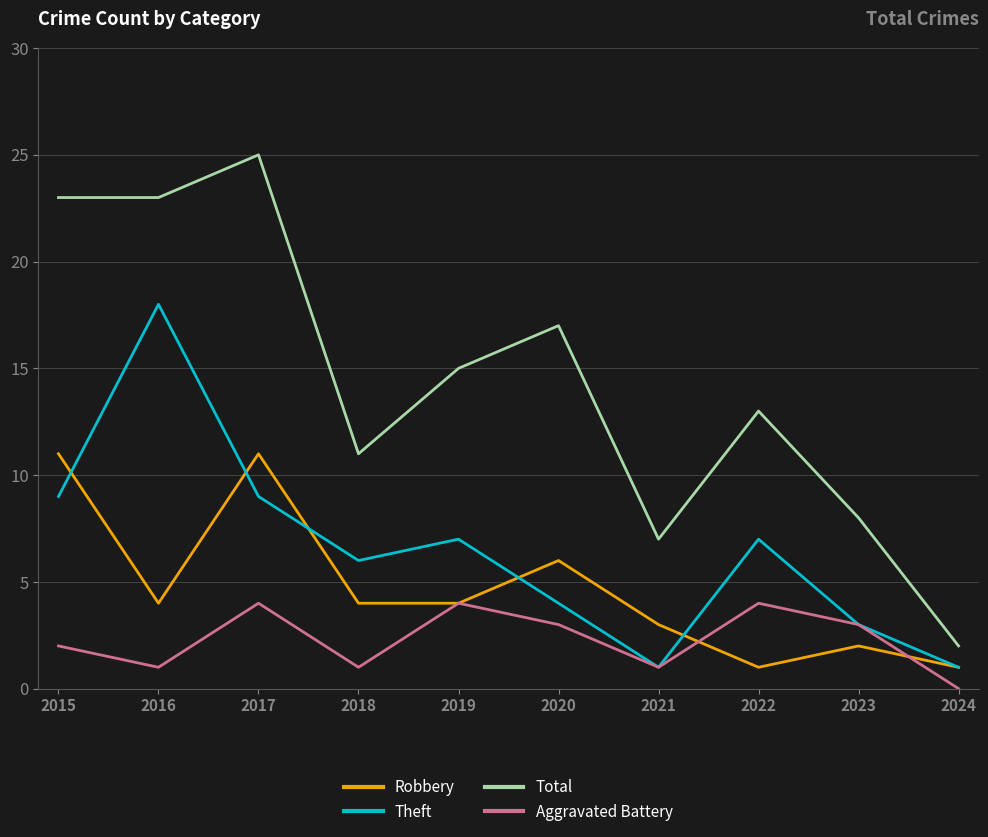

What is the spread (max minus min) of values at 2015?

21